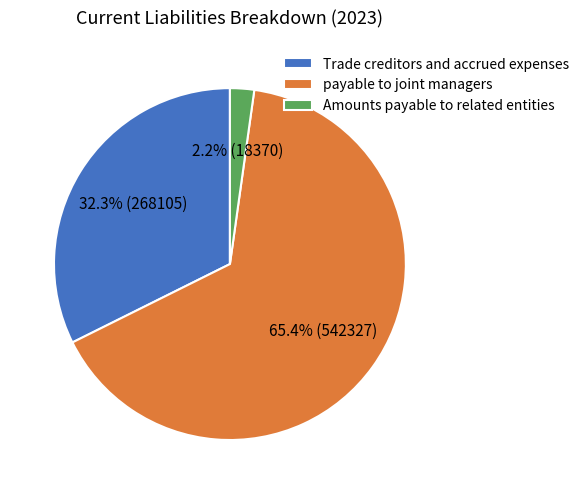

Combined, do Amounts payable to related entities and Trade creditors and accrued expenses account for over 50%?

No